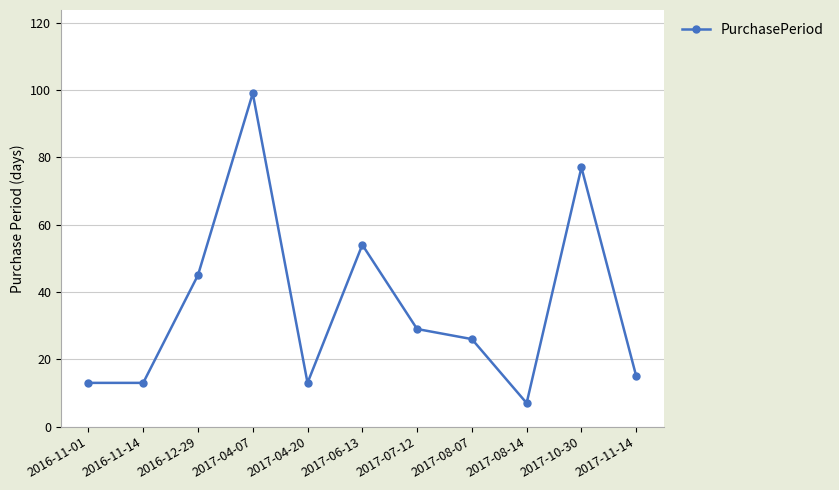

What is the minimum value shown in the chart?

7